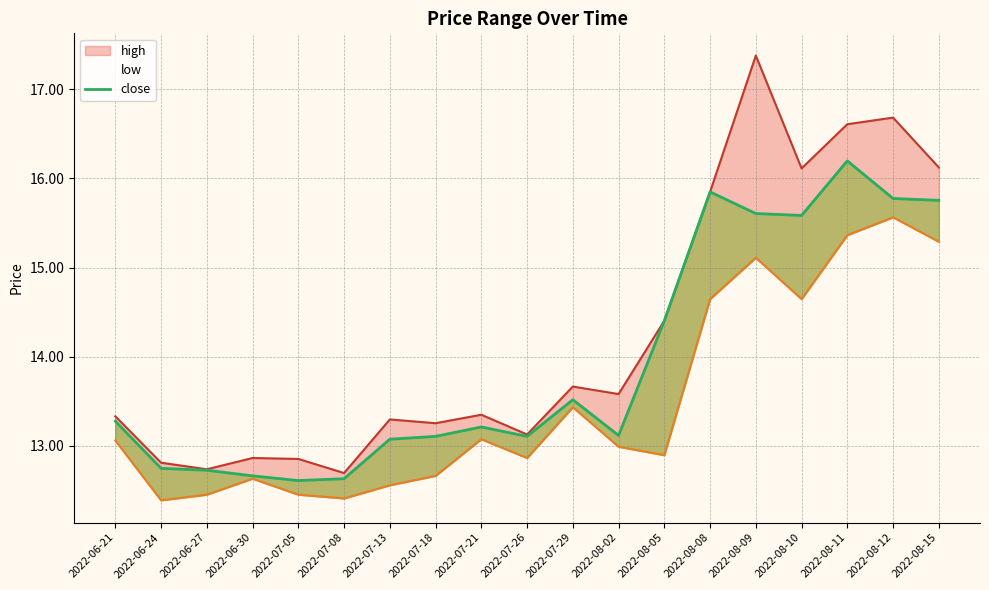

True or false: the data shows 4.0 at 2022-07-05.

False